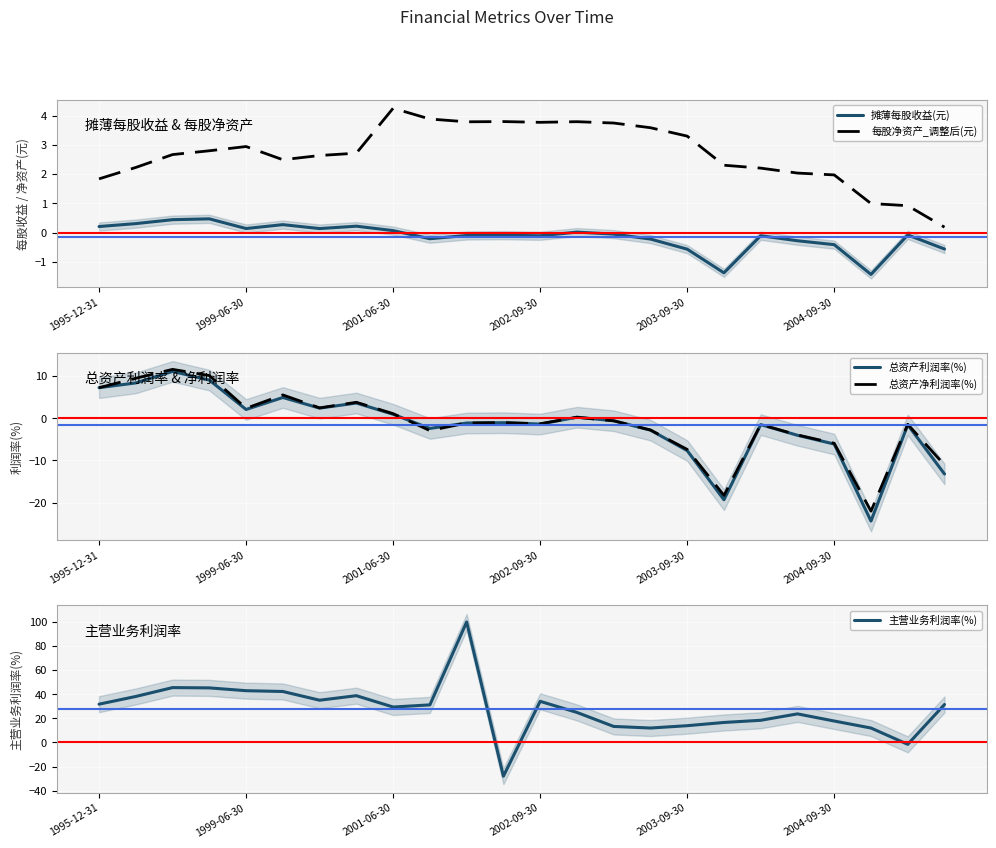

True or false: 摊薄每股收益(元) and 每股净资产_调整后(元) cross at least once.

False